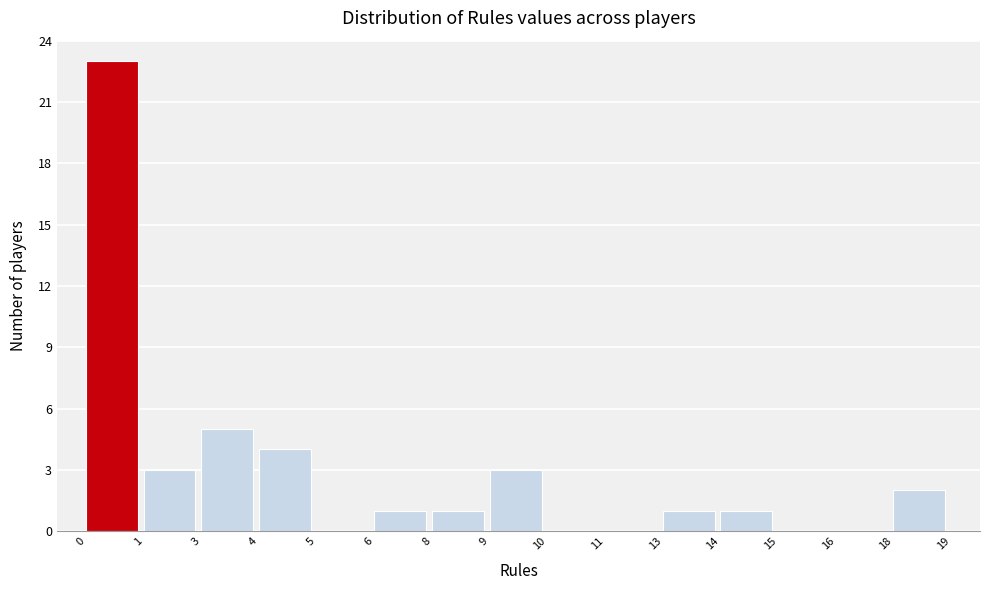

Reading right to left, what are all the values shown in this chart?

18=2	16=0	15=0	14=1	13=1	11=0	10=0	9=3	8=1	6=1	5=0	4=4	3=5	1=3	0=23